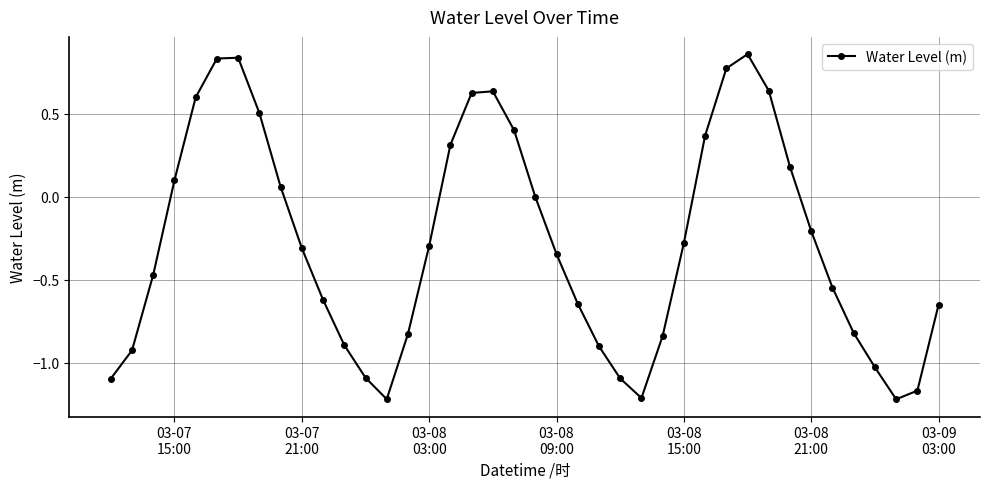

How many interior local peaks (higher than both neighbors) does the data have?

3